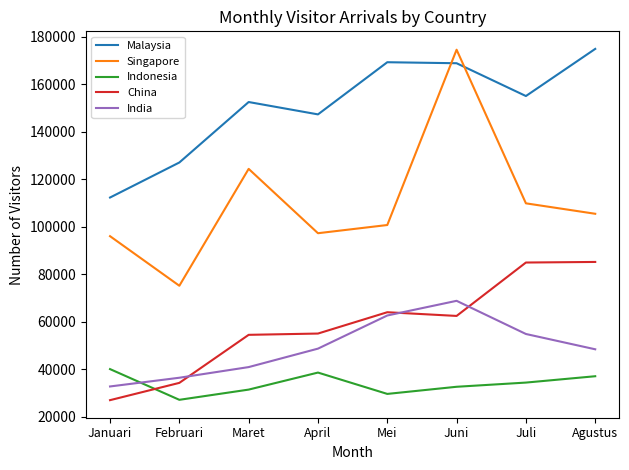

At which category is the sum across all series the highest?

Juni